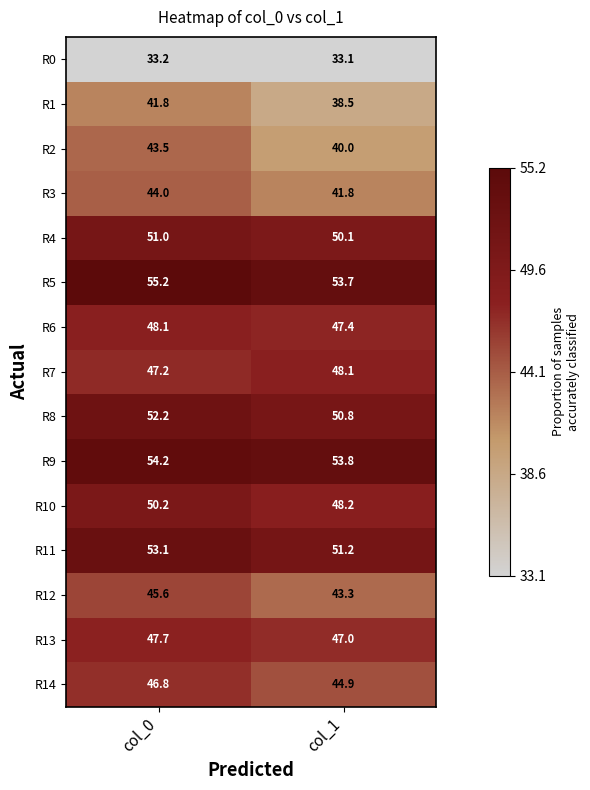

The value of R4 at col_0 is 83.5. True or false?

False